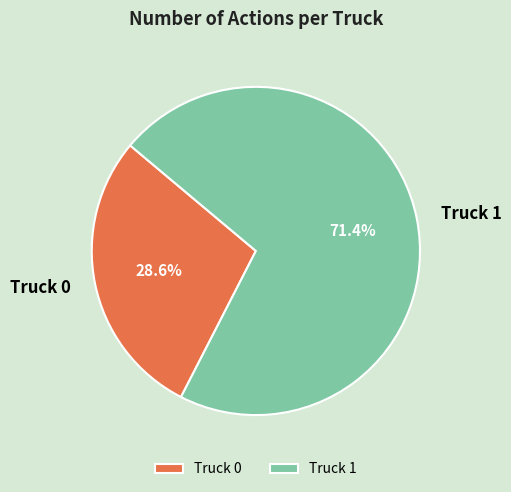

To the nearest percent, what is the average slice percentage?

50%